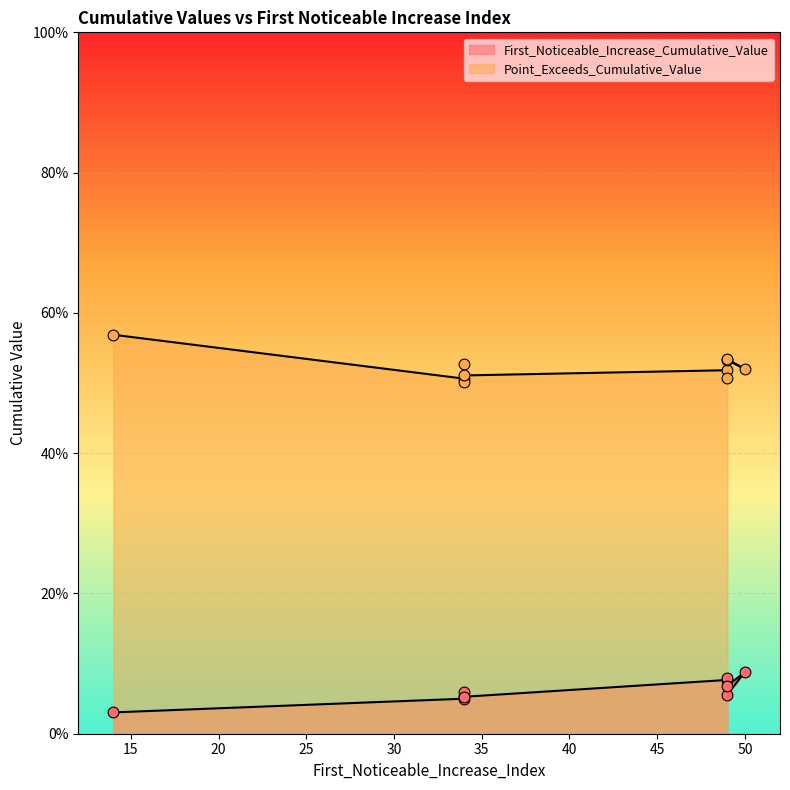

What are all the series names shown in the legend?

First_Noticeable_Increase_Cumulative_Value, Point_Exceeds_Cumulative_Value